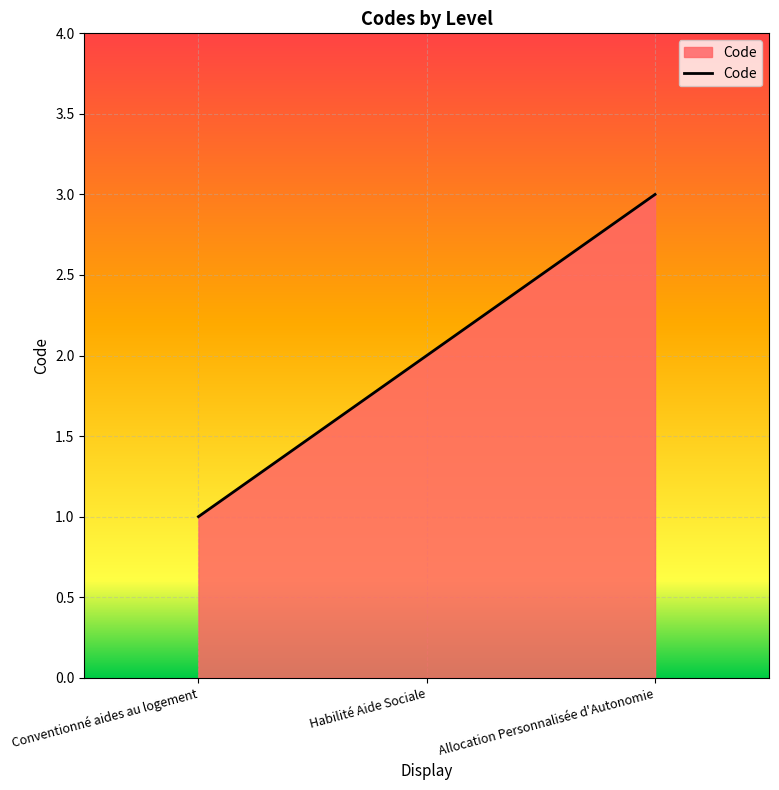

What is the maximum value shown in the chart?

3